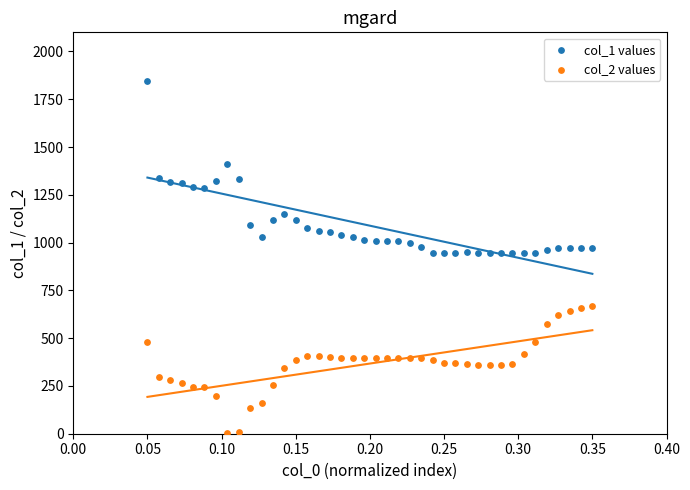

Which series has the largest Y range (max minus min)?

col_1 values